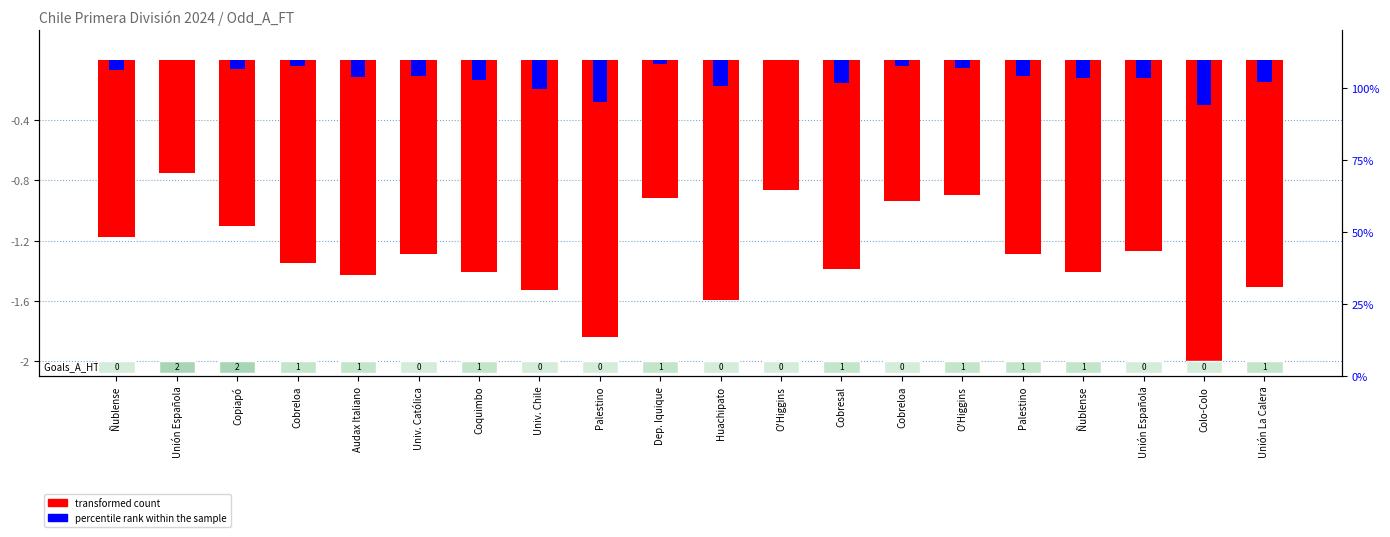

What is the value of the percentile rank within the sample bar at the 13th from the left?

-0.1